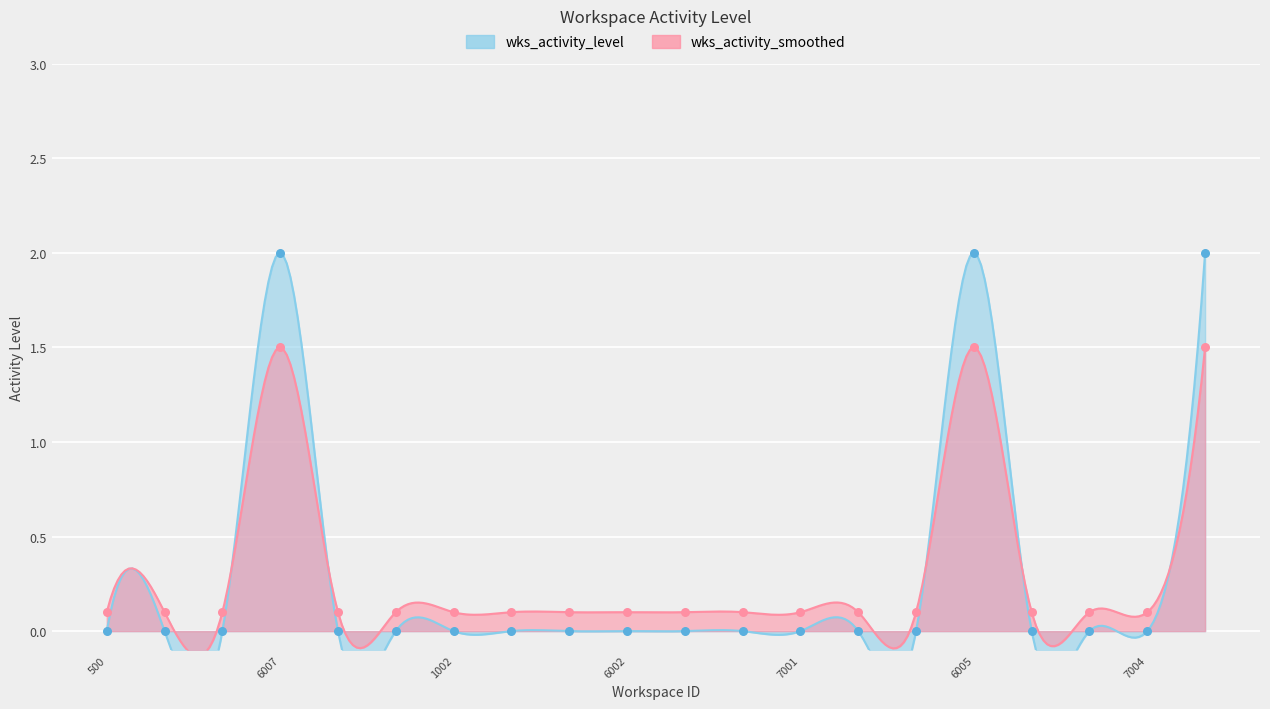

Which has a higher value, 8002 or 6002?

8002